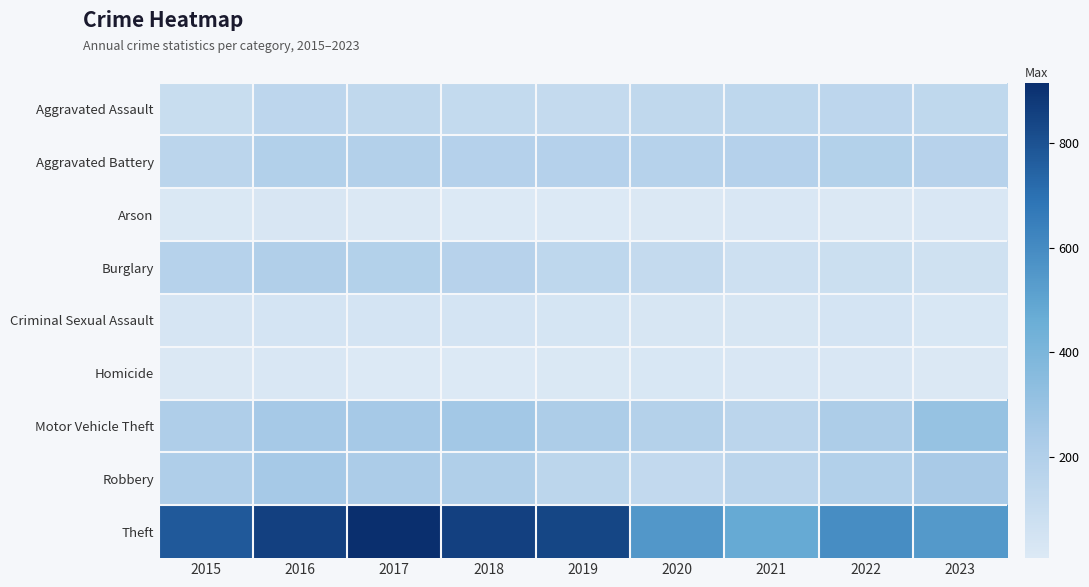

Reading left to right, what are all the values shown in this chart?

Aggravated Assault: 2015=95	2016=146	2017=131	2018=119	2019=113	2020=131	2021=142	2022=146	2023=137
Aggravated Battery: 2015=154	2016=196	2017=191	2018=183	2019=182	2020=180	2021=182	2022=190	2023=175
Arson: 2015=15	2016=25	2017=12	2018=8	2019=6	2020=12	2021=17	2022=11	2023=17
Burglary: 2015=178	2016=201	2017=189	2018=176	2019=143	2020=115	2021=71	2022=81	2023=66
Criminal Sexual Assault: 2015=31	2016=40	2017=39	2018=38	2019=37	2020=28	2021=30	2022=39	2023=21
Homicide: 2015=13	2016=18	2017=8	2018=8	2019=14	2020=22	2021=20	2022=20	2023=10
Motor Vehicle Theft: 2015=211	2016=245	2017=247	2018=256	2019=216	2020=184	2021=156	2022=218	2023=303
Robbery: 2015=212	2016=247	2017=224	2018=204	2019=150	2020=124	2021=153	2022=196	2023=236
Theft: 2015=774	2016=858	2017=916	2018=856	2019=841	2020=550	2021=474	2022=590	2023=541